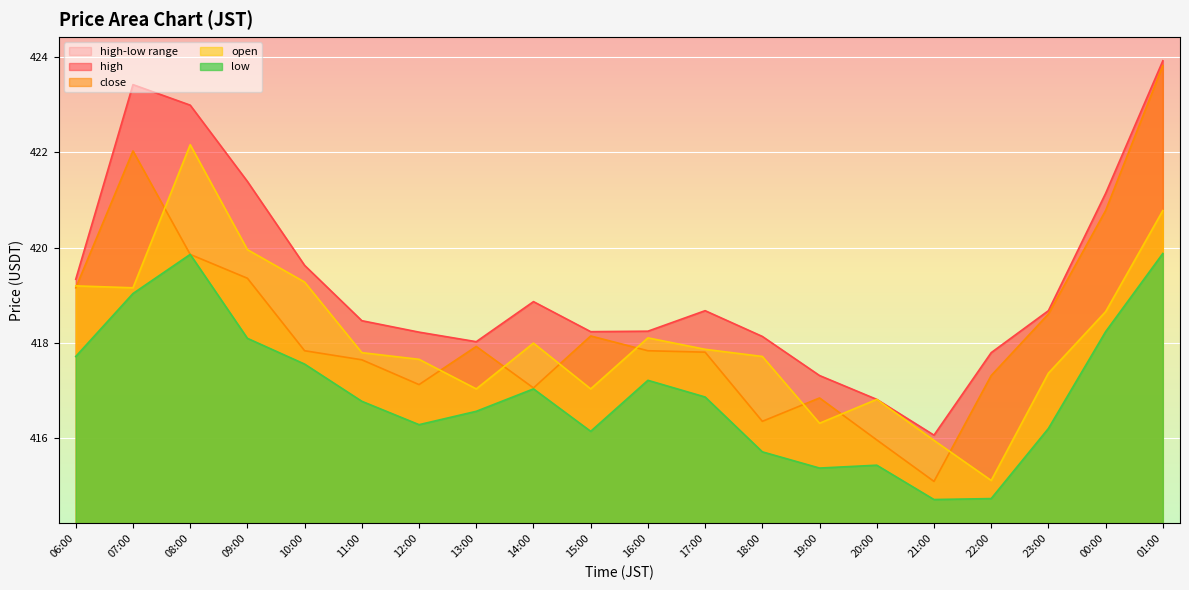

Which series has the widest spread of values?

close